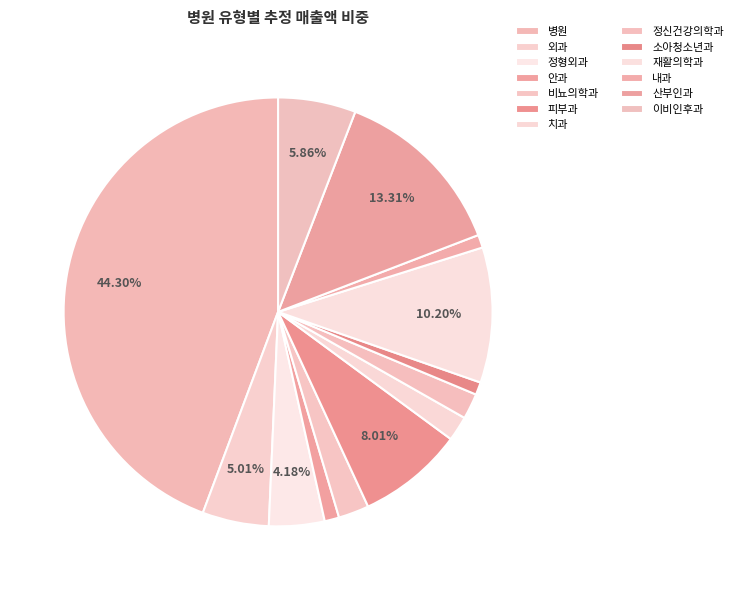

To the nearest percent, what portion does 정신건강의학과 represent?

2%